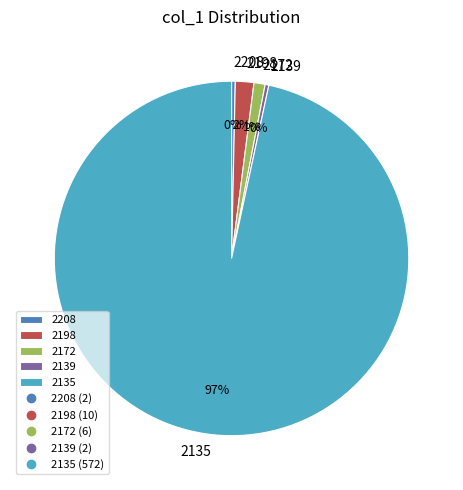

To the nearest percent, what is the average slice percentage?

20%